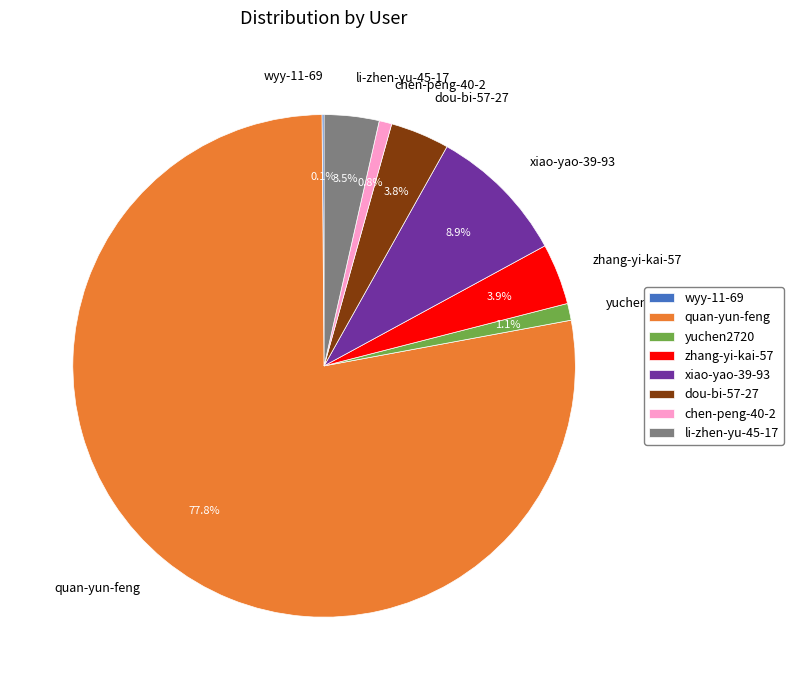

To the nearest percent, what percentage of the pie is yuchen2720?

1%